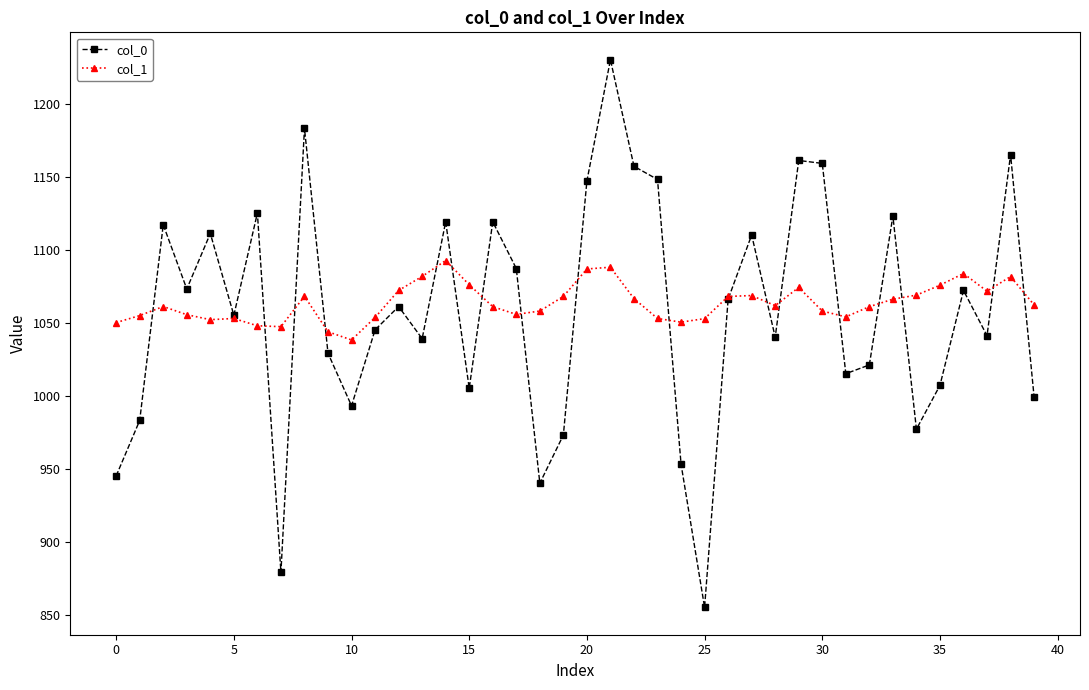

How many interior local peaks does the col_0 series have?

13